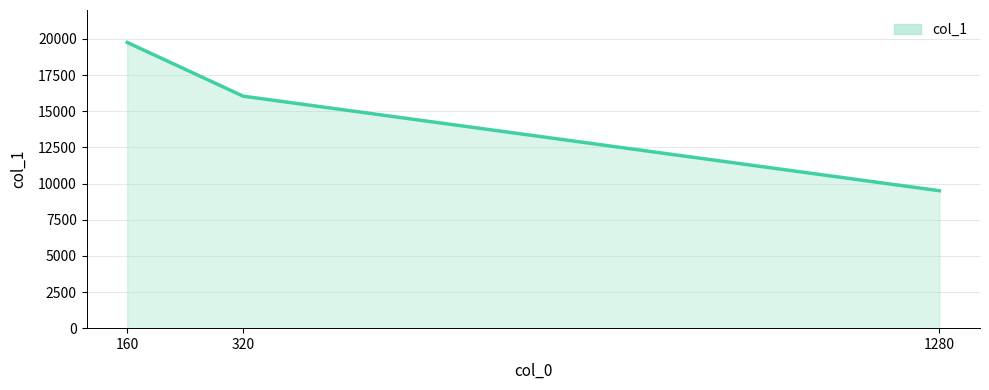

Reading left to right, list all the values displayed in this chart.

160=19759.9	320=16041.1	1280=9505.8